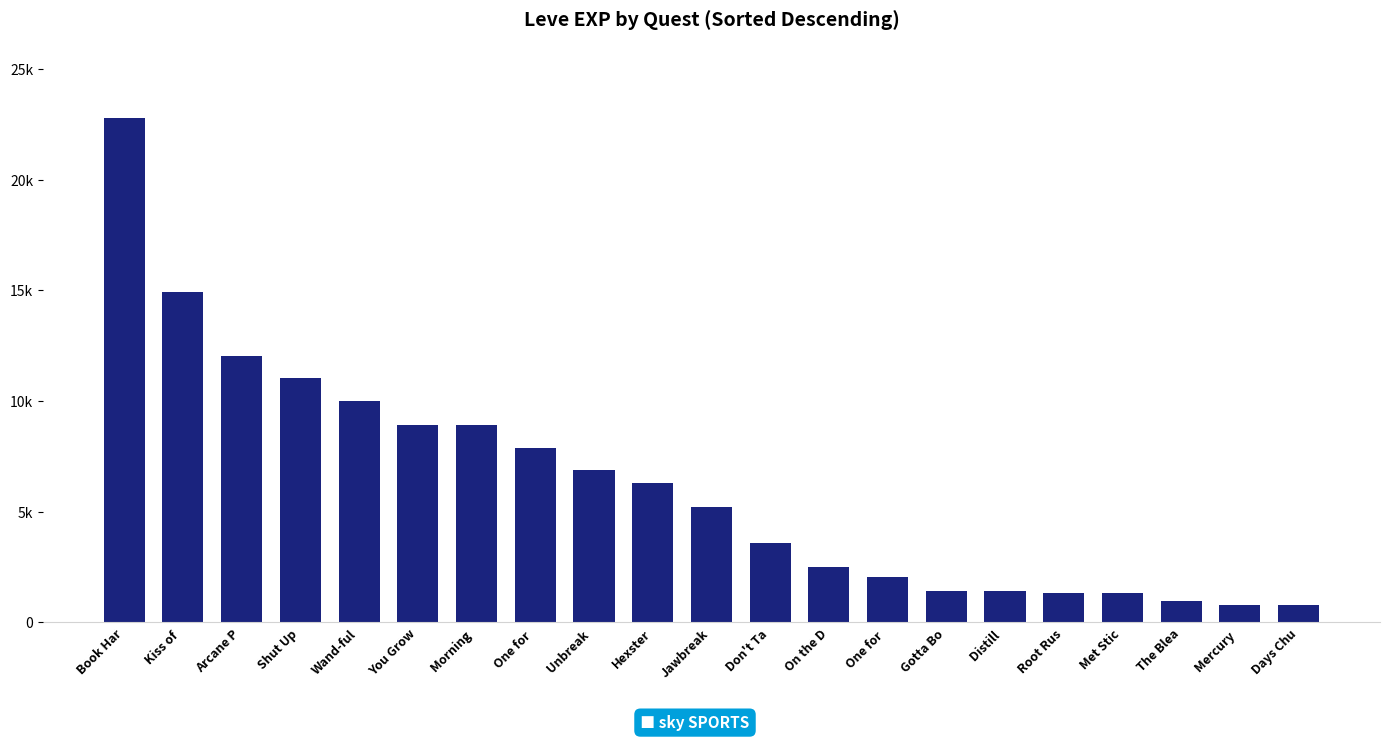

Does the chart contain any negative values?

No